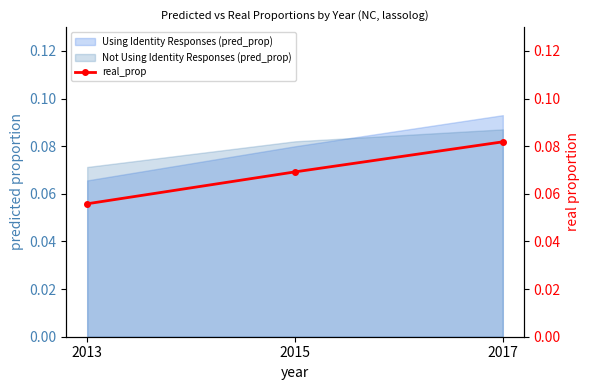

What is the value of the 1st point from the left?

0.1